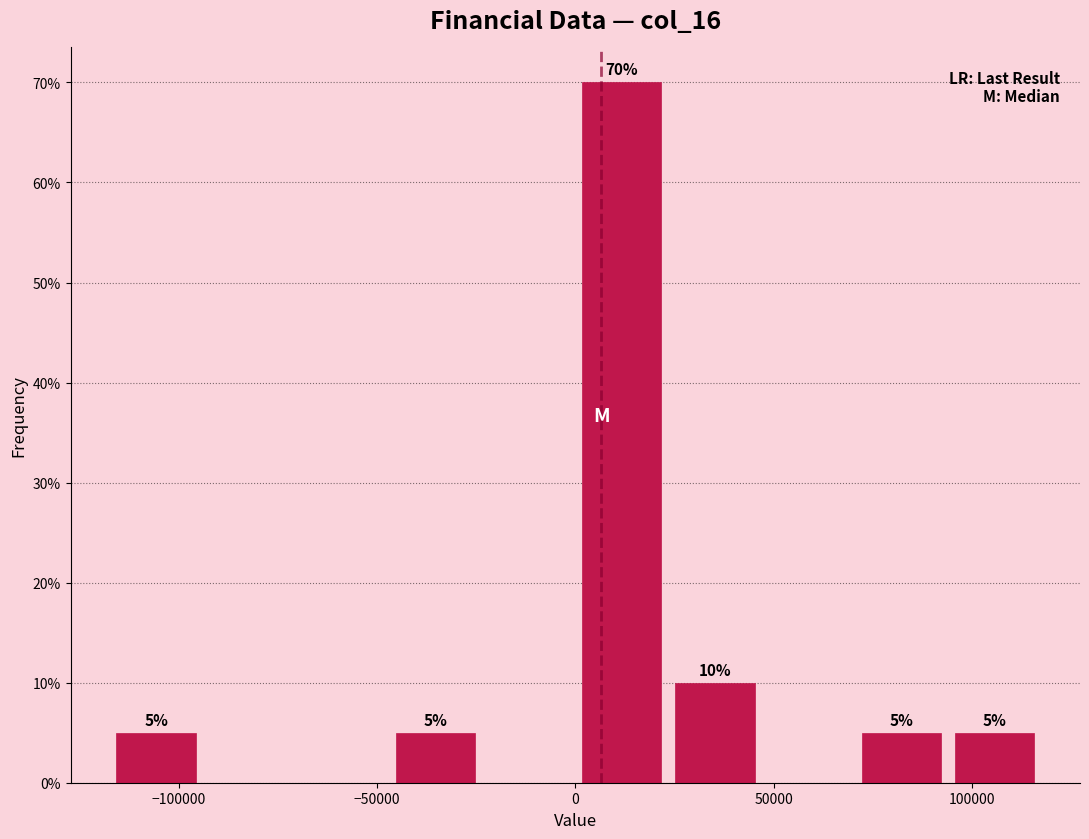

Over which range of the x-axis is the bar tallest?

0 to 25000